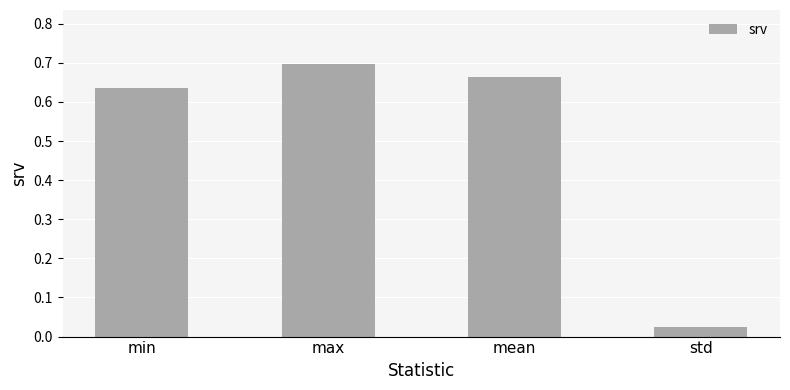

What is the average value?

0.5